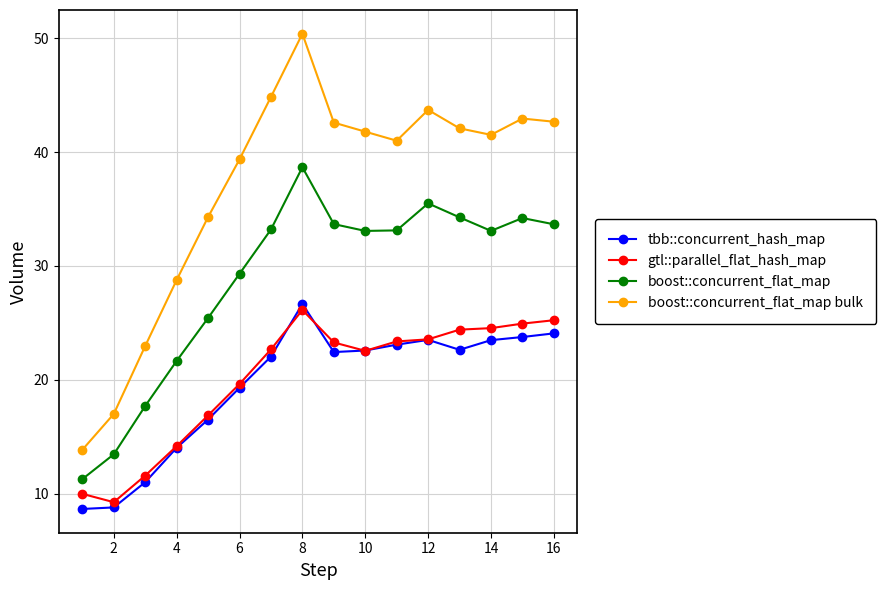

What is the maximum value for boost::concurrent_flat_map?

38.7